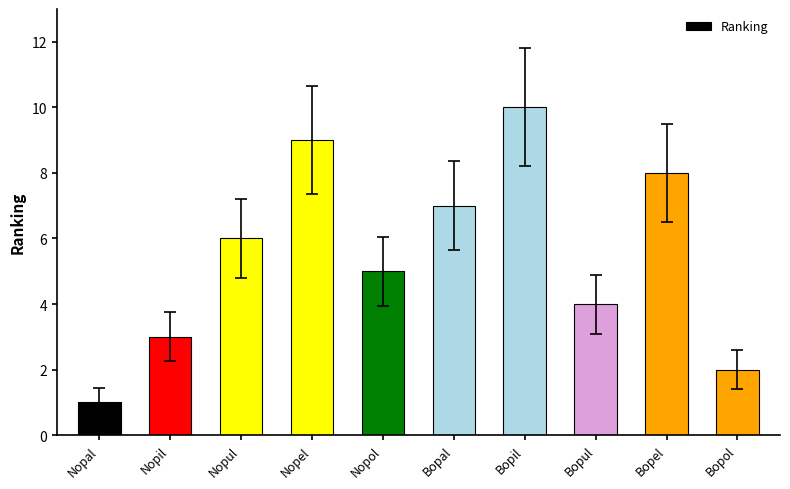

At which label is the value closest to 5?

Nopol